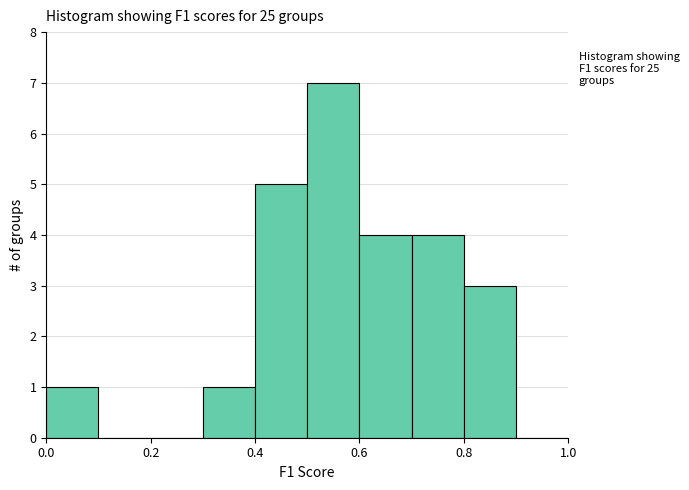

Which range on the x-axis has the tallest bar?

0.5 to 0.6